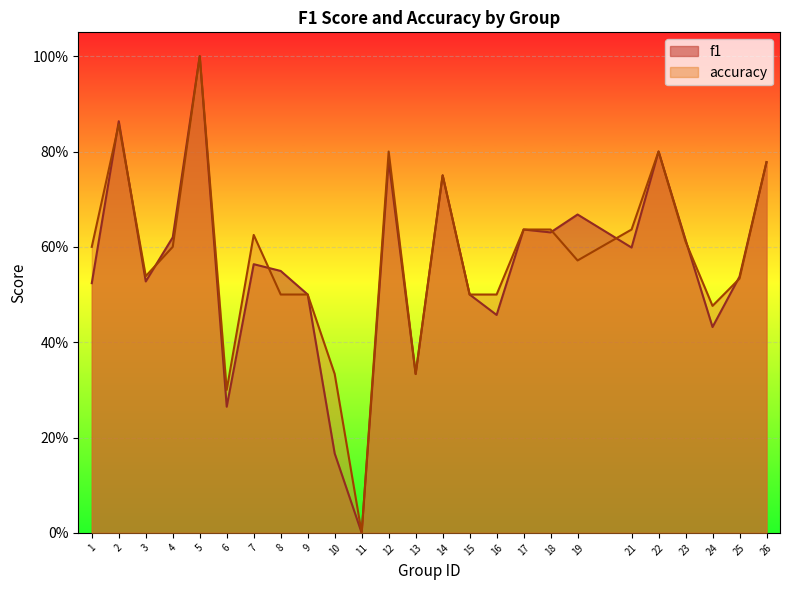

The value of accuracy at 23 is 0.3. True or false?

False